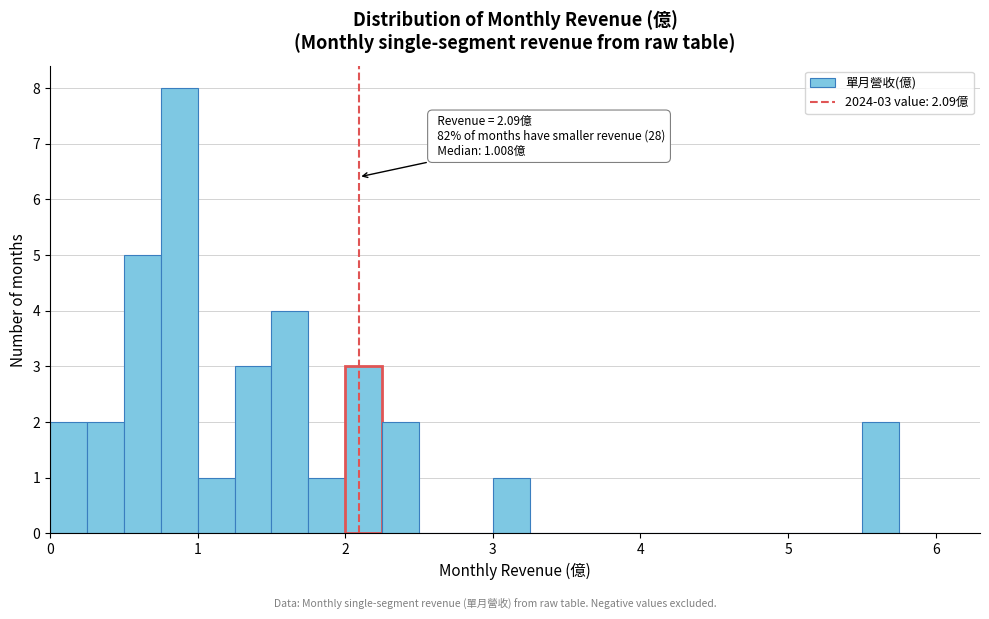

Read against the x-axis, roughly where is the centre of the tallest bar?

0.9